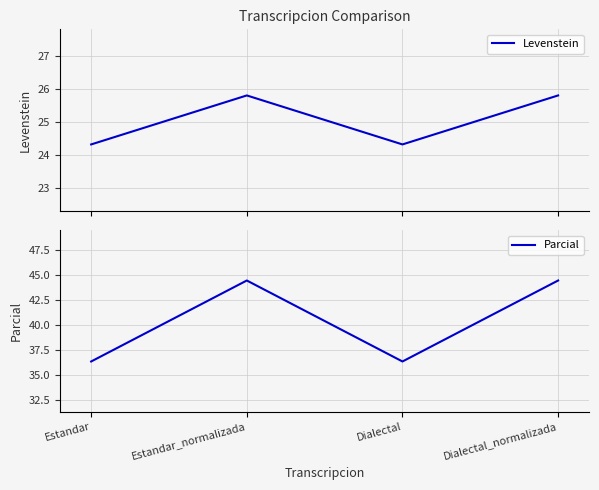

Is this an area chart (filled region under the line)?

No